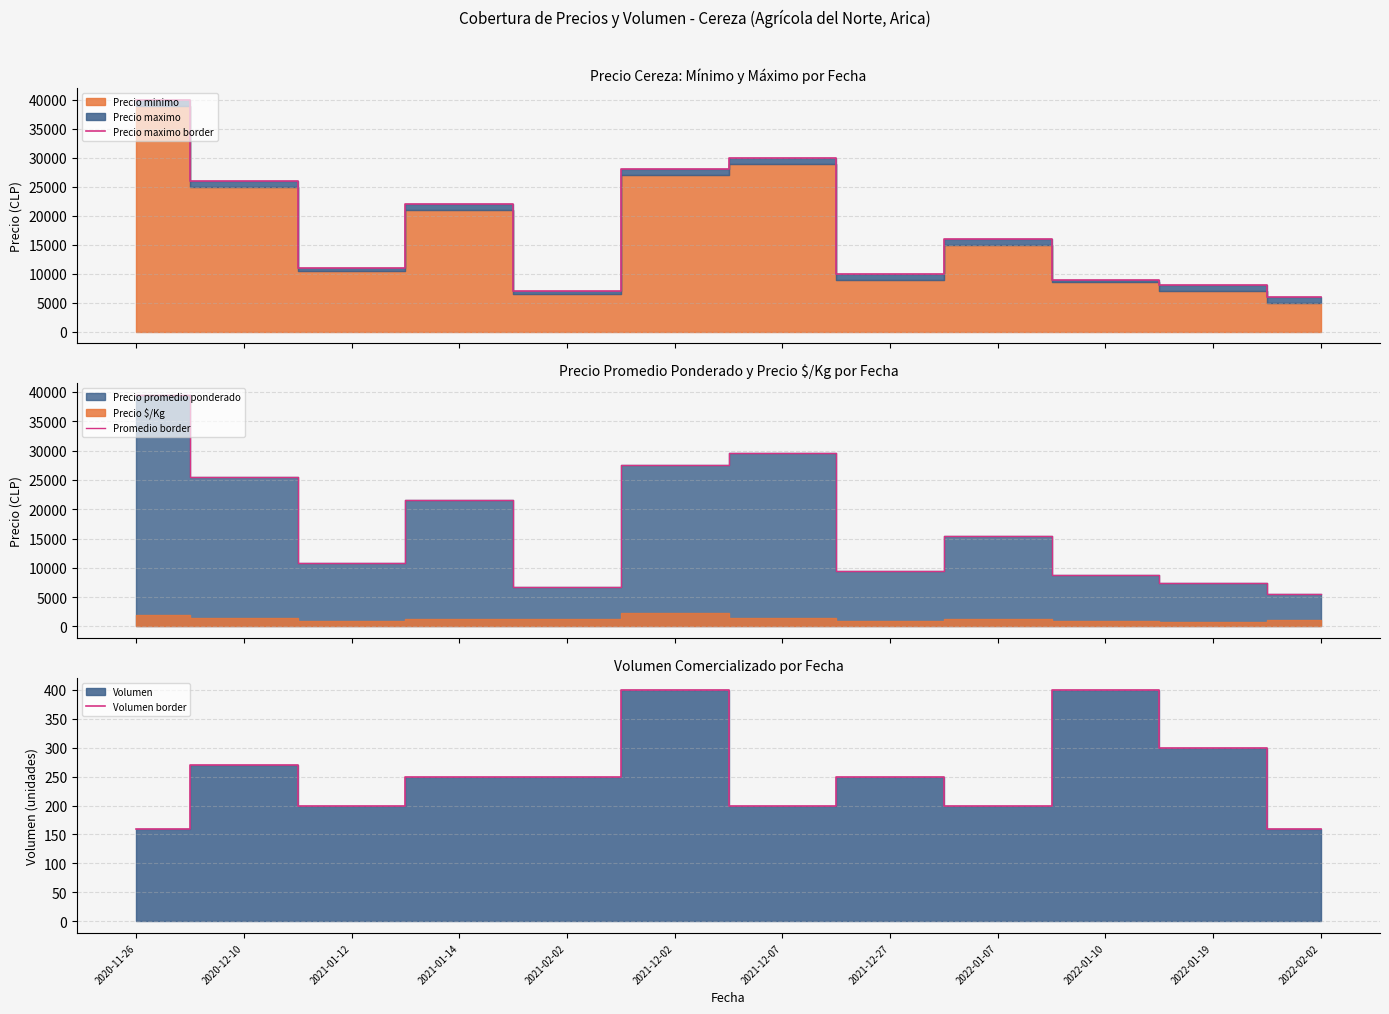

Where does the Promedio border series first go above 15500?

2020-11-26